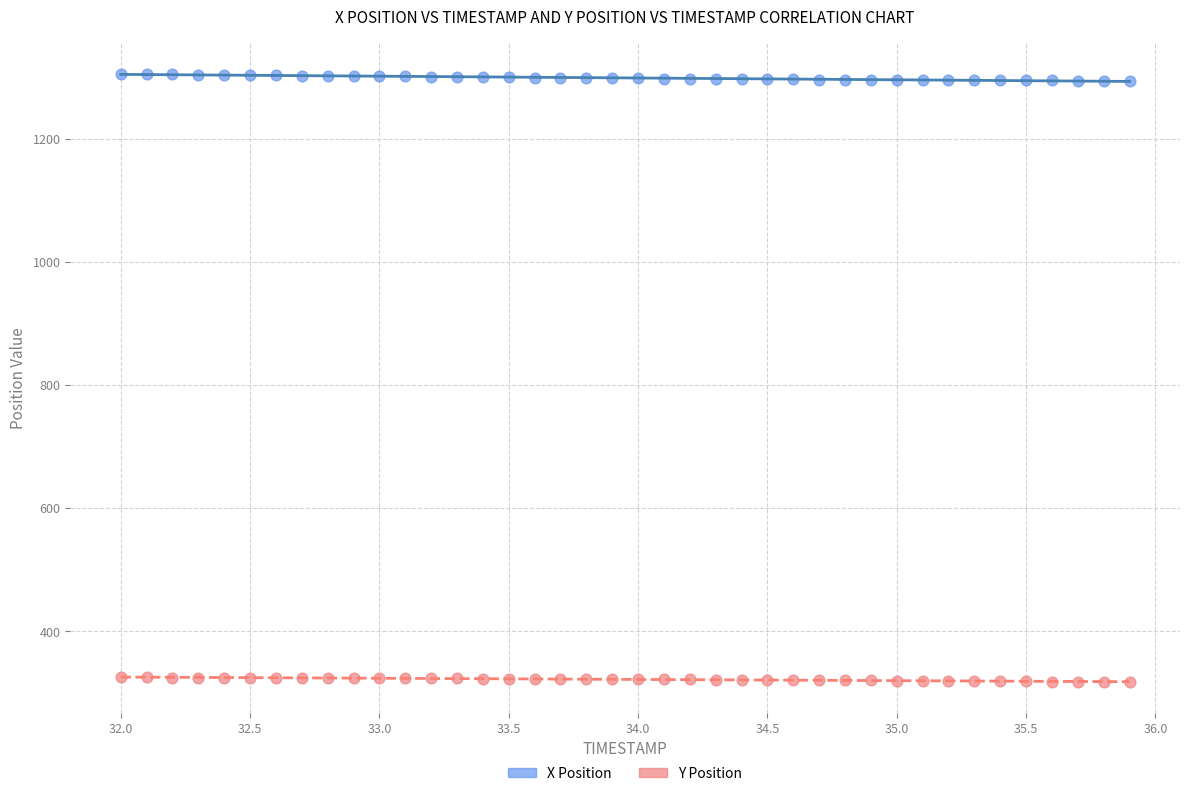

Across all data points, what is the range of Y values (max minus min)?

987.9